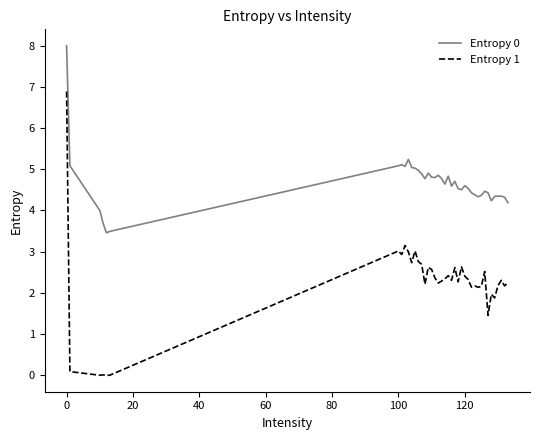

What is the greatest value displayed?

8.0